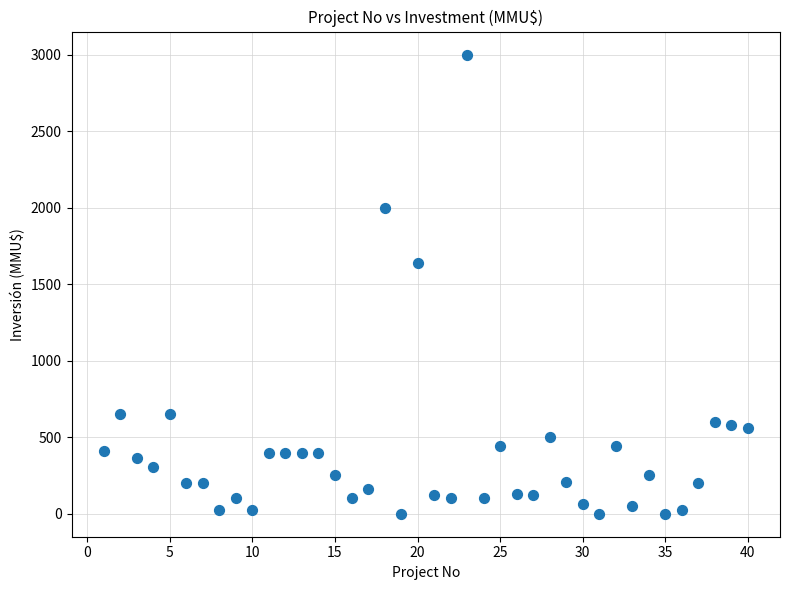

What is the range of Y values (max minus min)?

3000